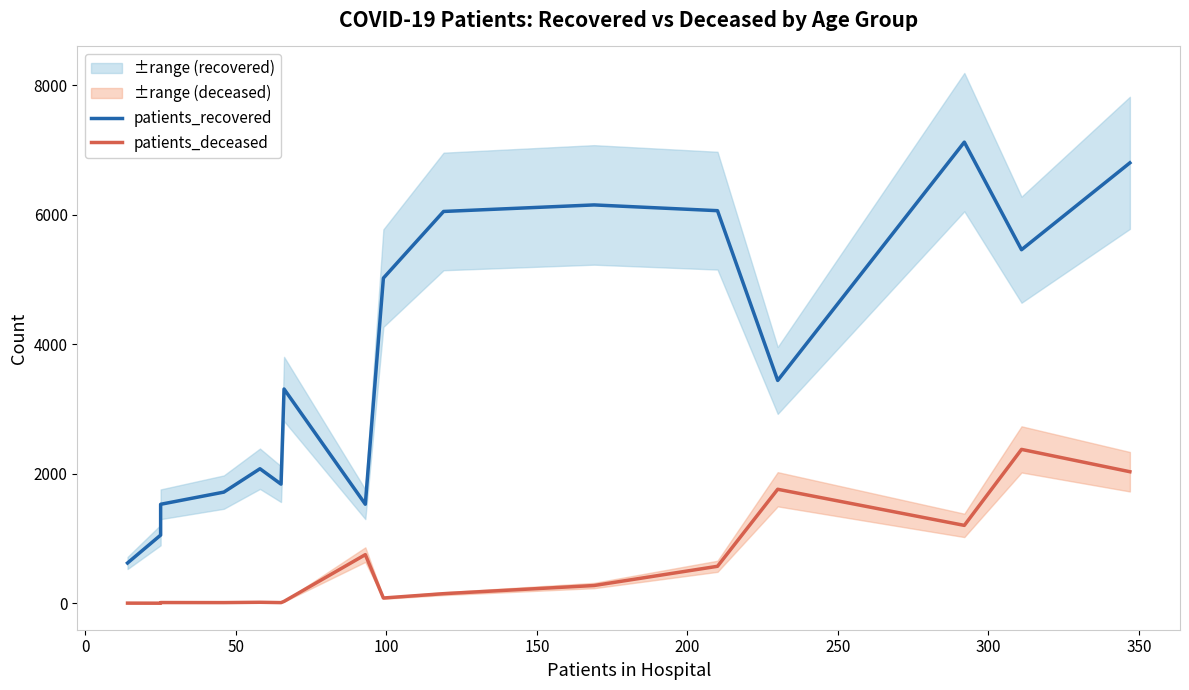

Is this an area chart (filled region under the line)?

No